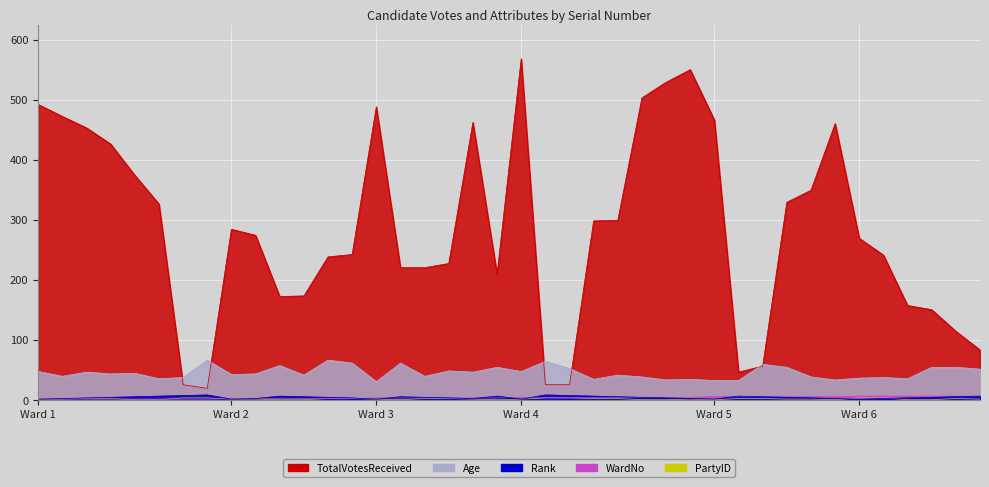

What is the sum of the TotalVotesReceived values at 56326 and 56351?

354